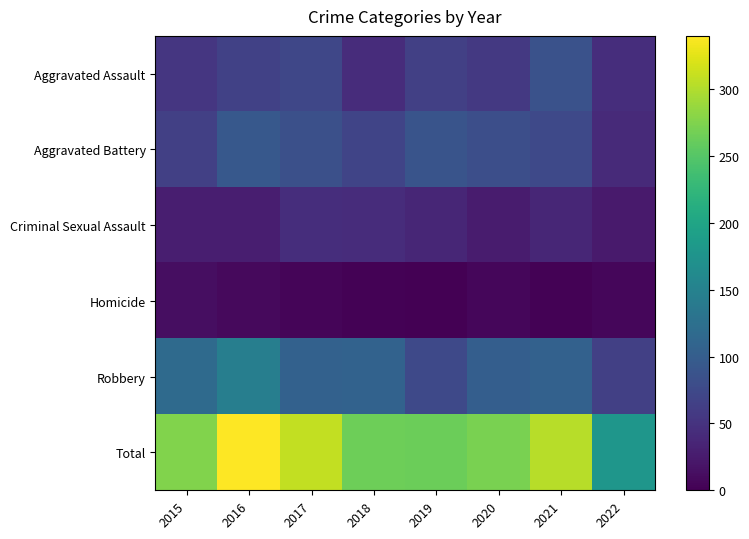

Between 2021 and 2019, which is larger?

2021